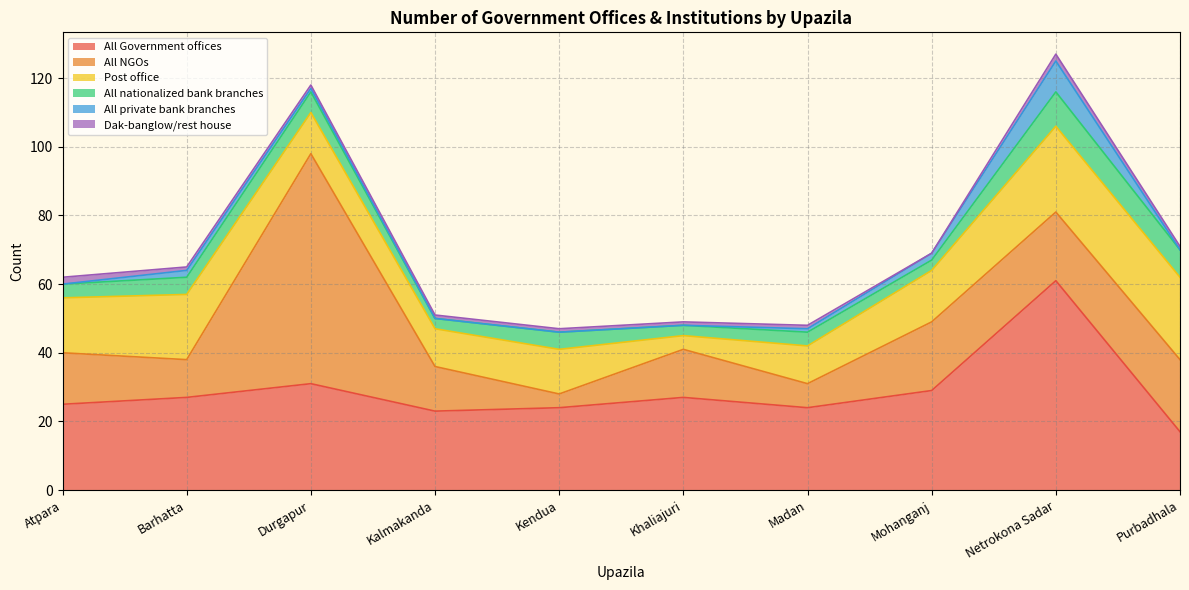

How many interior local peaks does the All private bank branches series have?

2